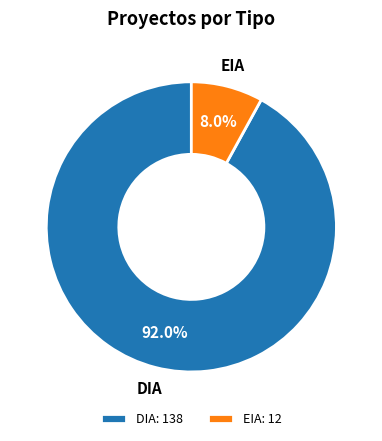

Rank the categories by value from lowest to highest.

EIA, DIA